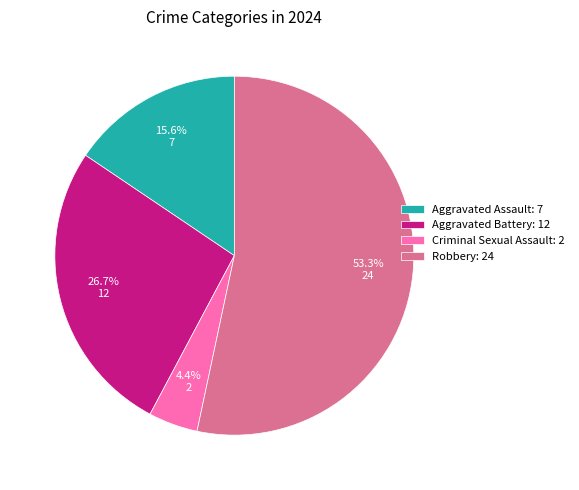

What is the smallest slice in the pie chart?

Criminal Sexual Assault